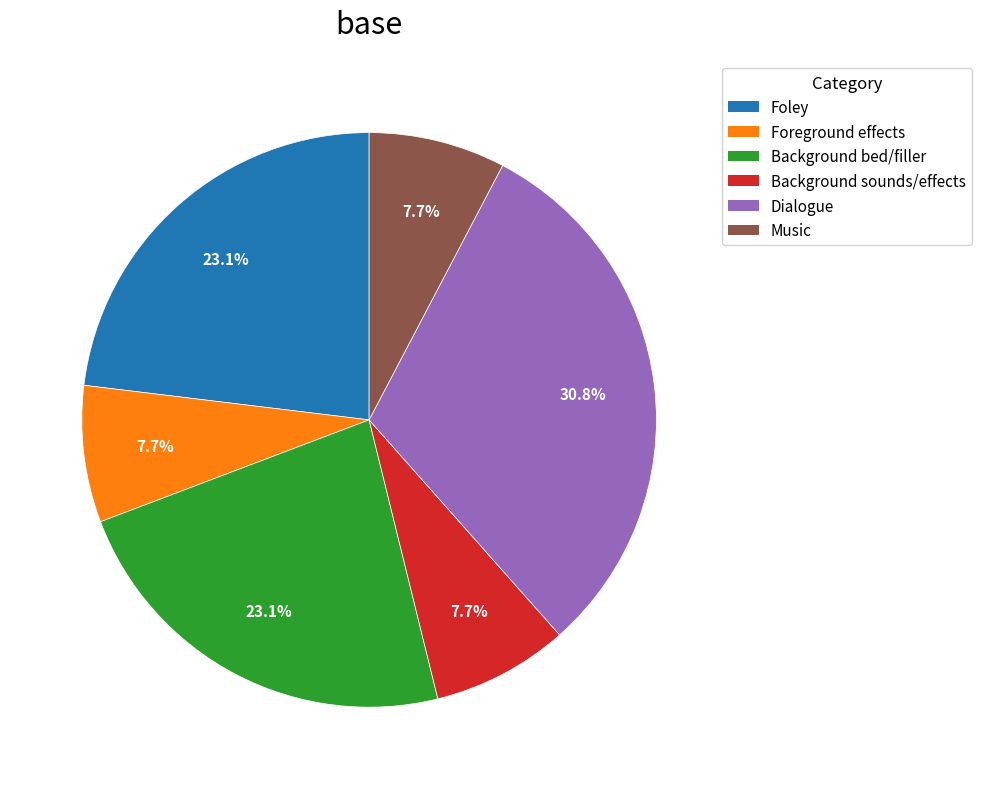

How many segments does this pie chart have?

6